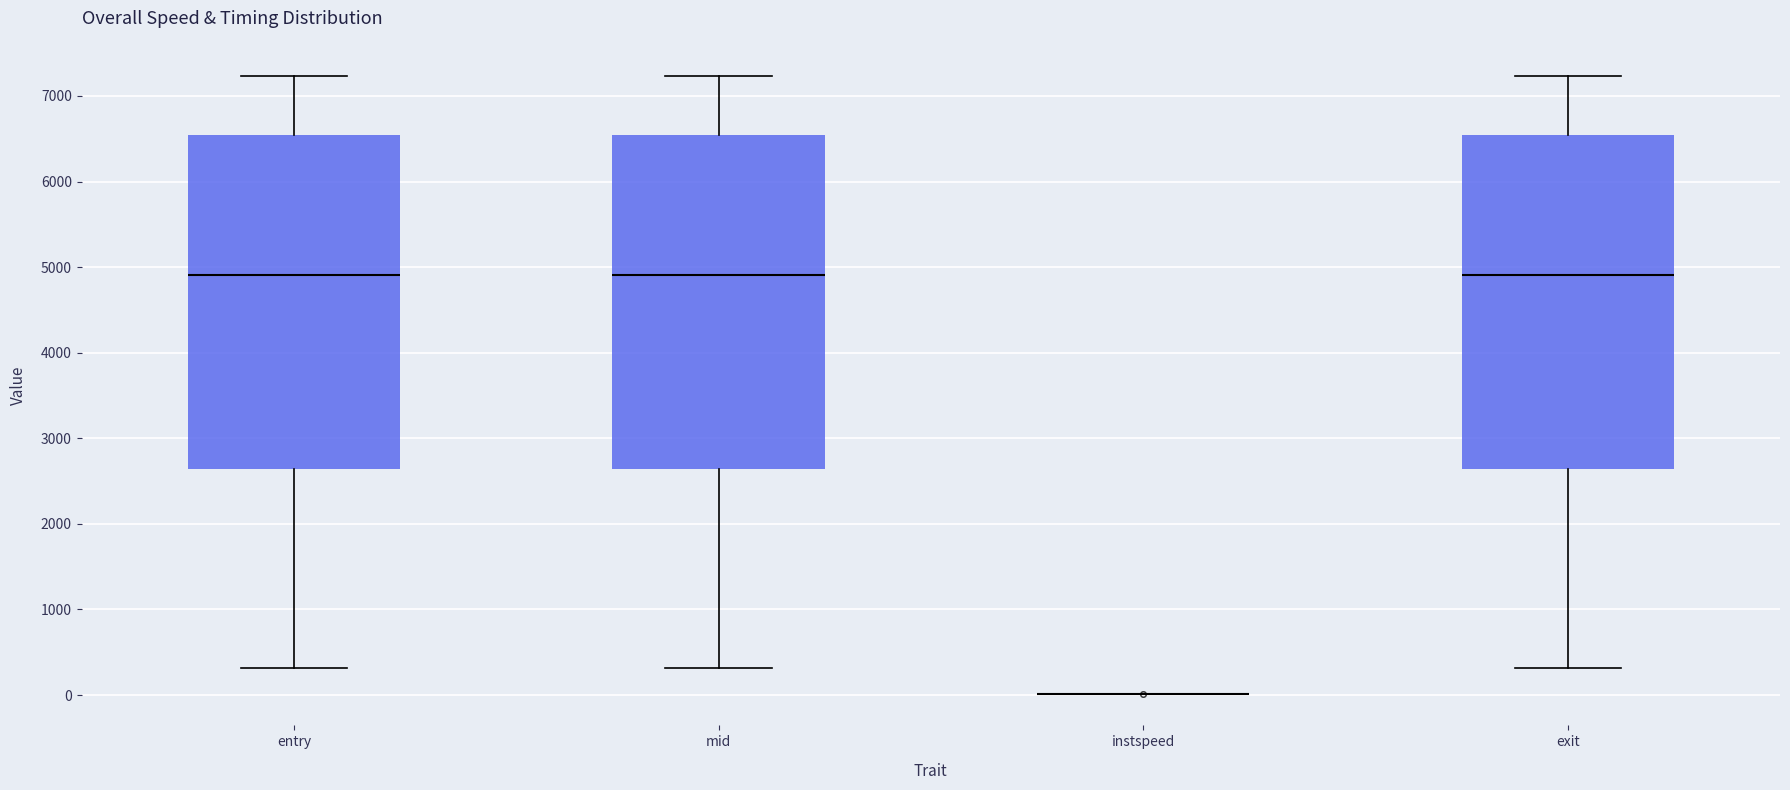

Where is the upper edge of the box for exit on the y-axis? The values are not printed on the chart, so give them approximately, as read against the axis.

6500